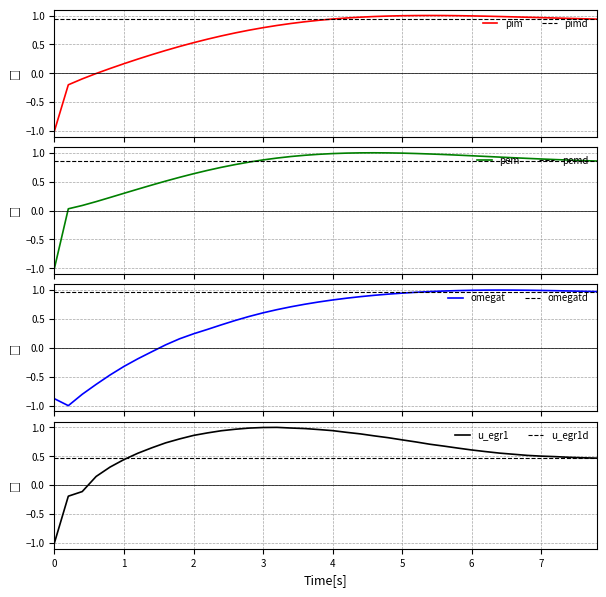

What is the minimum value for u_egr1?

-1.0